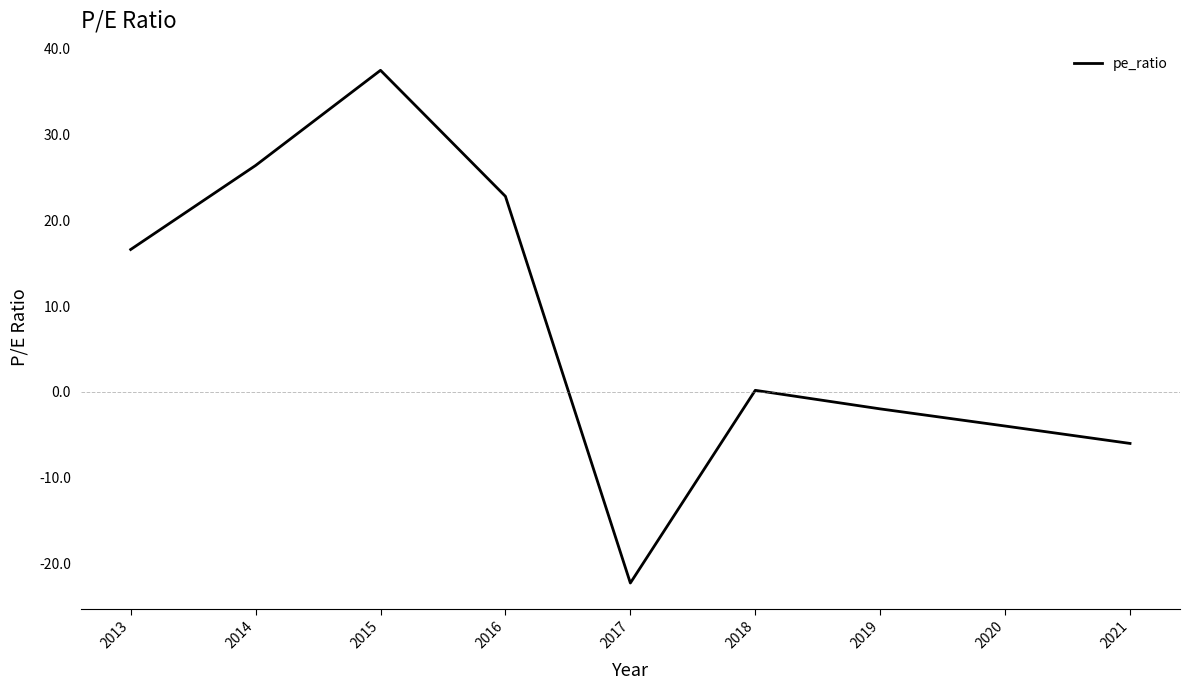

The chart shows a value of 0.3 at 2018. True or false?

False